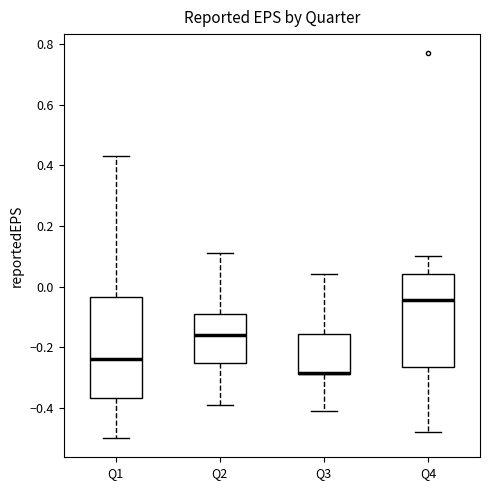

Reading left to right, transcribe this box plot: for each box, give where its median line is, the range the box spans, and where its two whiskers end, as read against the y-axis. The values are not printed on the chart, so give them approximately, as read against the axis.

Q1: median -0.24, box -0.36 to -0.04, whiskers -0.50 to 0.44
Q2: median -0.16, box -0.26 to -0.08, whiskers -0.38 to 0.12
Q3: median -0.28 (drawn on the box's lower edge), box -0.28 to -0.16, whiskers -0.40 to 0.04
Q4: median -0.04, box -0.26 to 0.04, whiskers -0.48 to 0.10